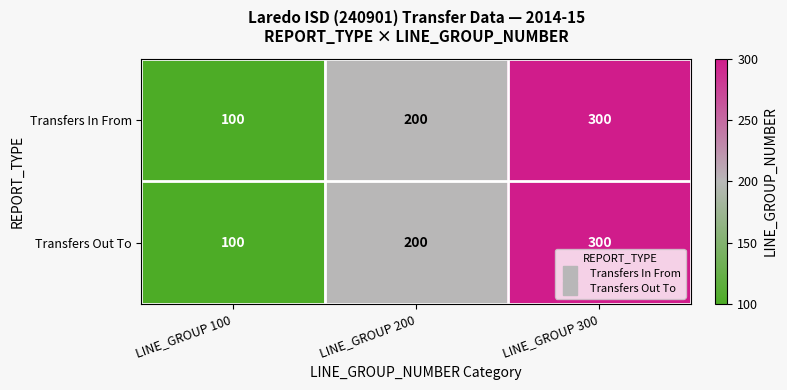

Count the number of data series in this chart.

2